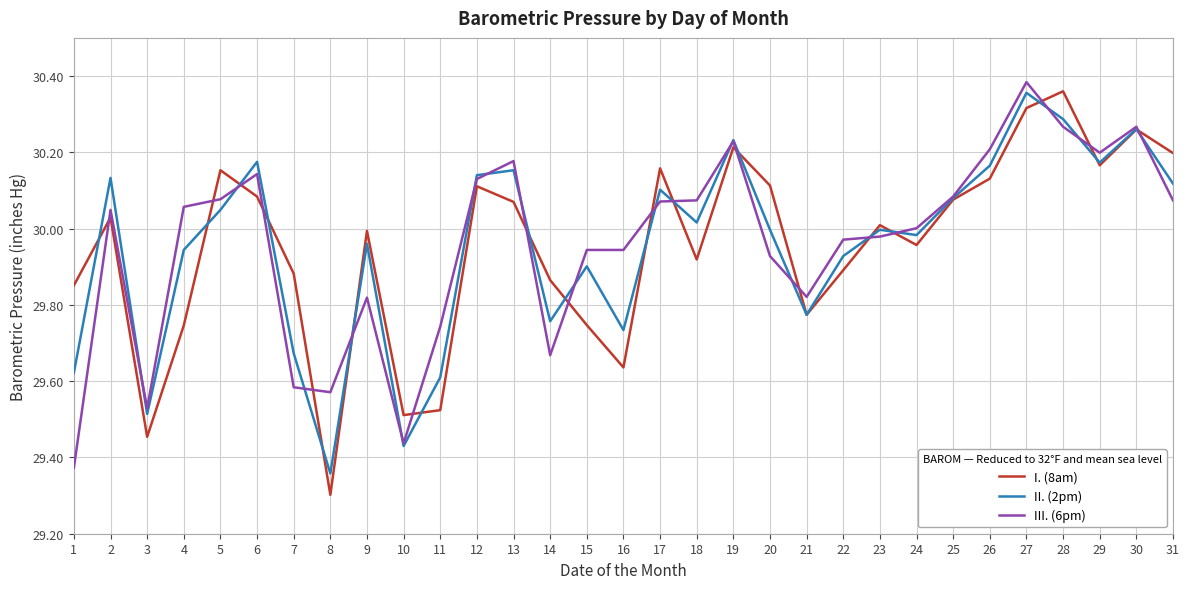

Is this an area chart (filled region under the line)?

No